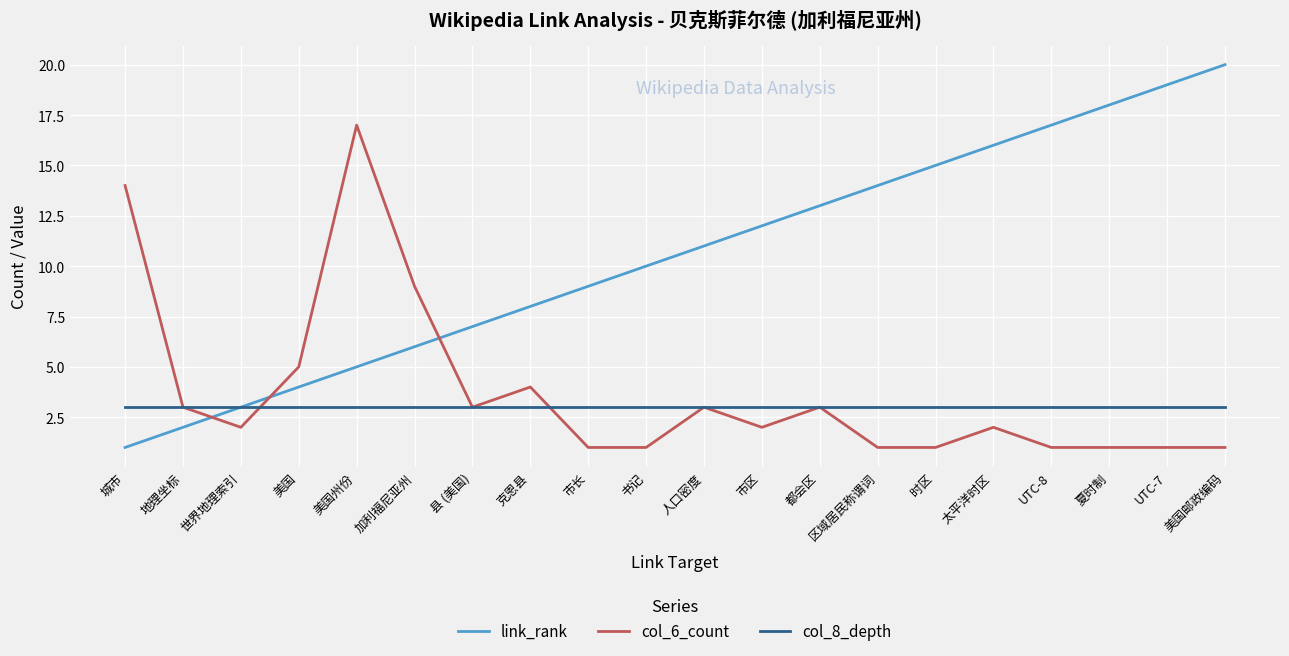

What is the average value of the col_8_depth series?

3